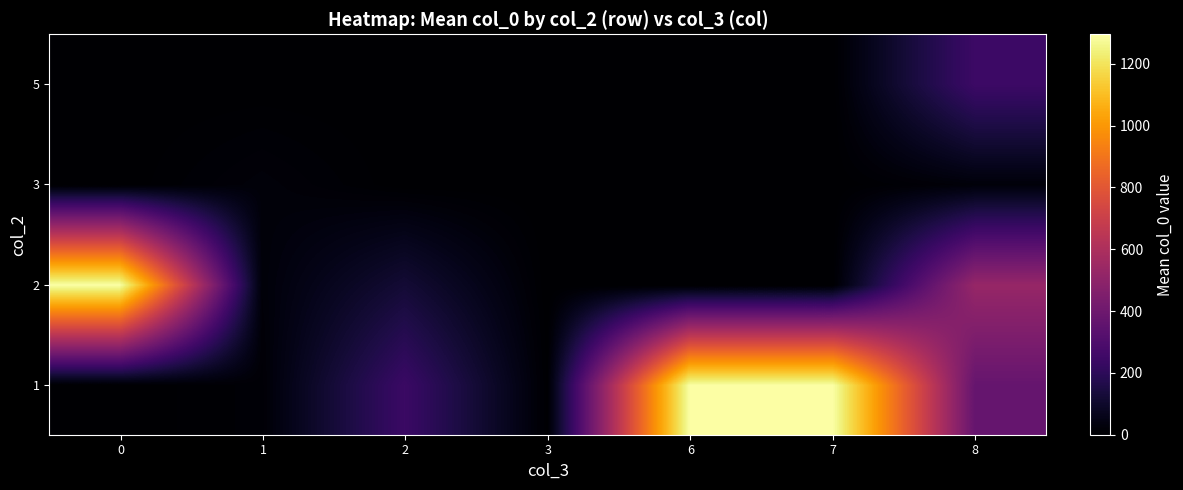

At how many categories does at least one series exceed 356?

4